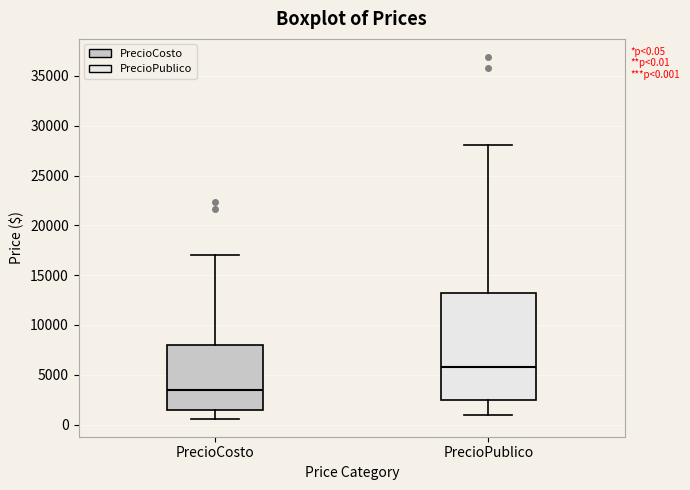

Comparing the boxes themselves (not the whiskers), which one is the tallest?

PrecioPublico